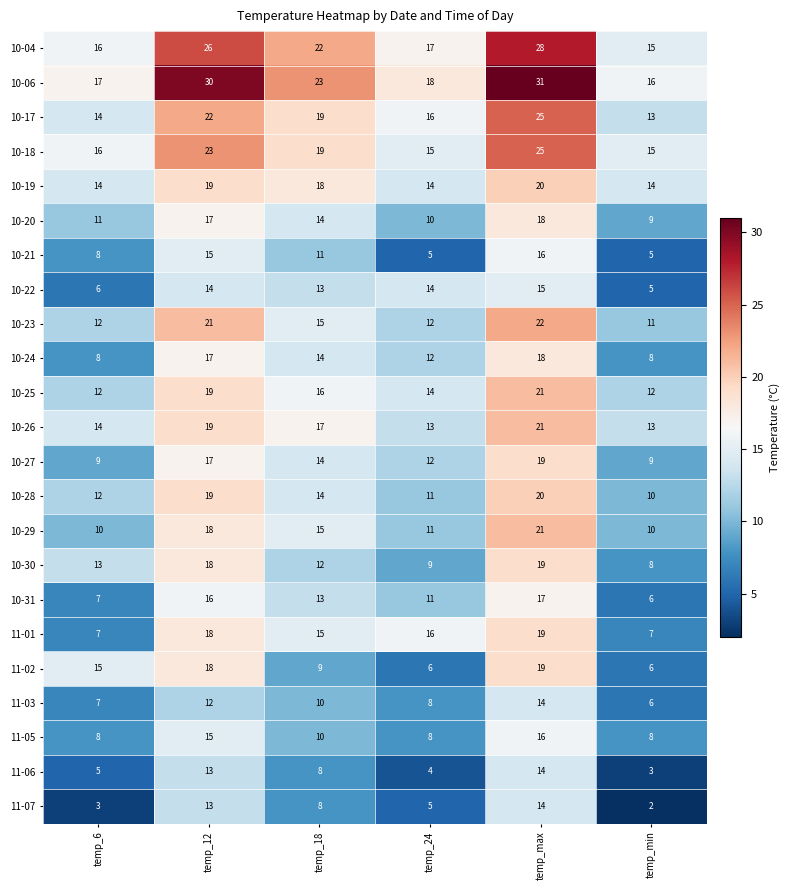

What is the smallest value displayed?

2